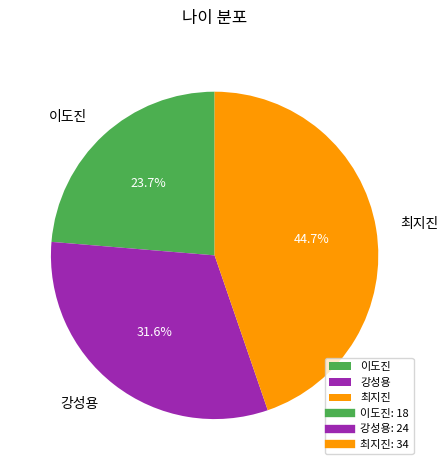

Count the number of slices in the pie.

3